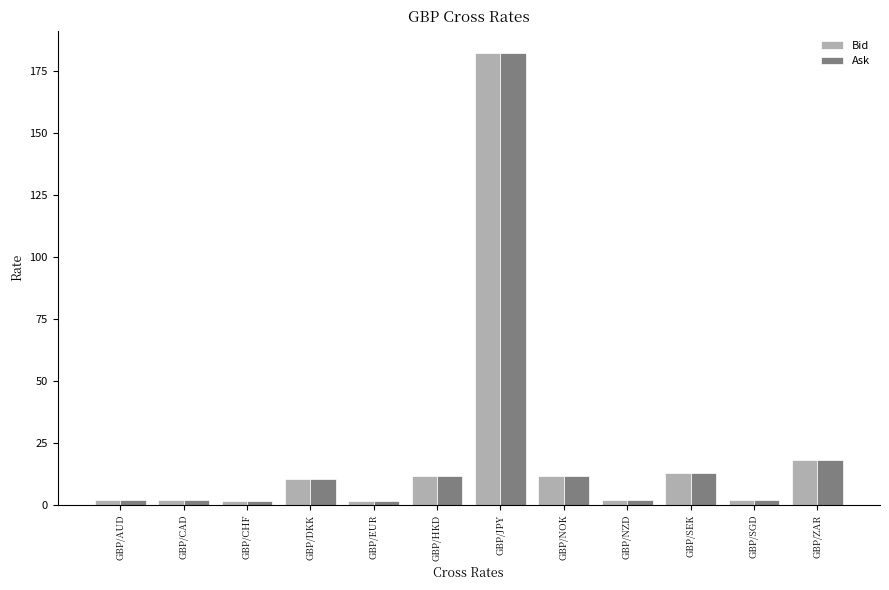

What is the difference between the second highest and second lowest values in the Ask series?

16.4